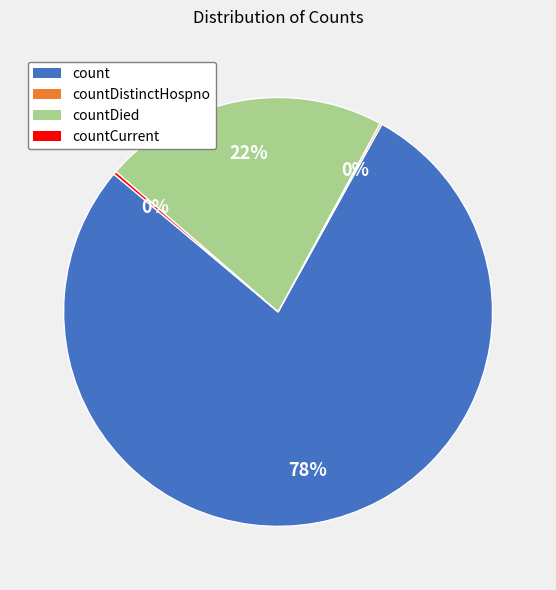

To the nearest percent, what is the average slice percentage?

25%